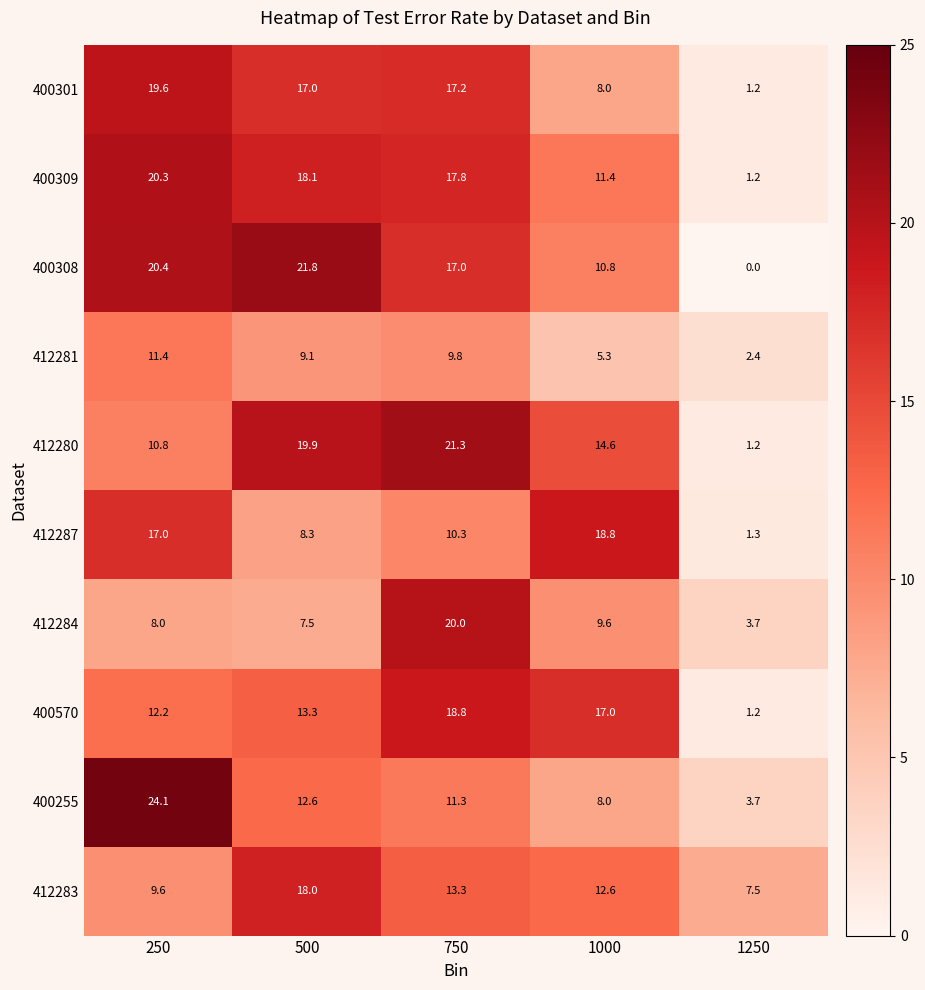

At which label does 400301 reach its minimum?

1250